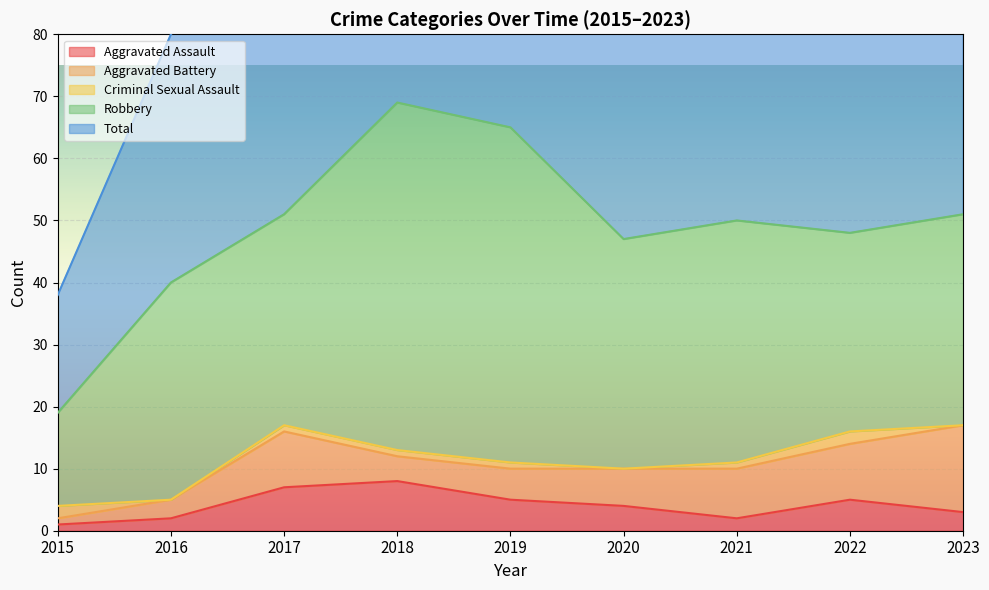

What is the difference between the maximum and minimum values in the Aggravated Assault series?

7